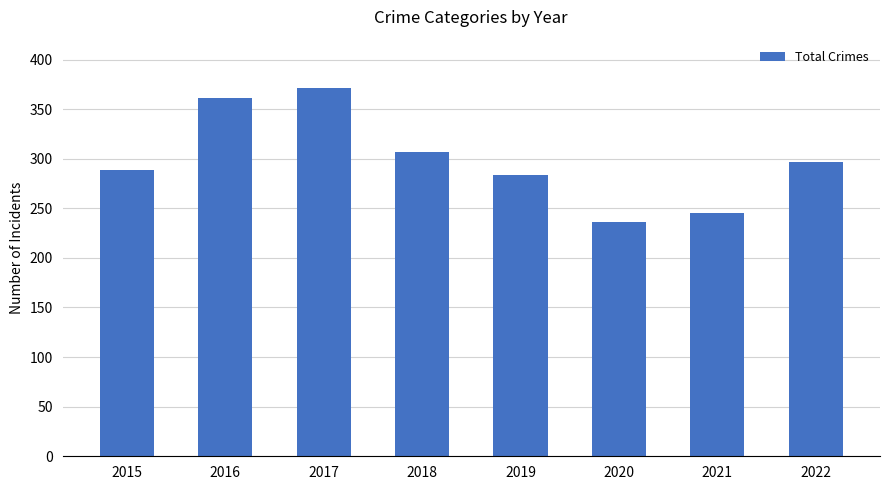

Reading right to left, extract all data points from this chart.

297	245	236	284	307	371	361	289